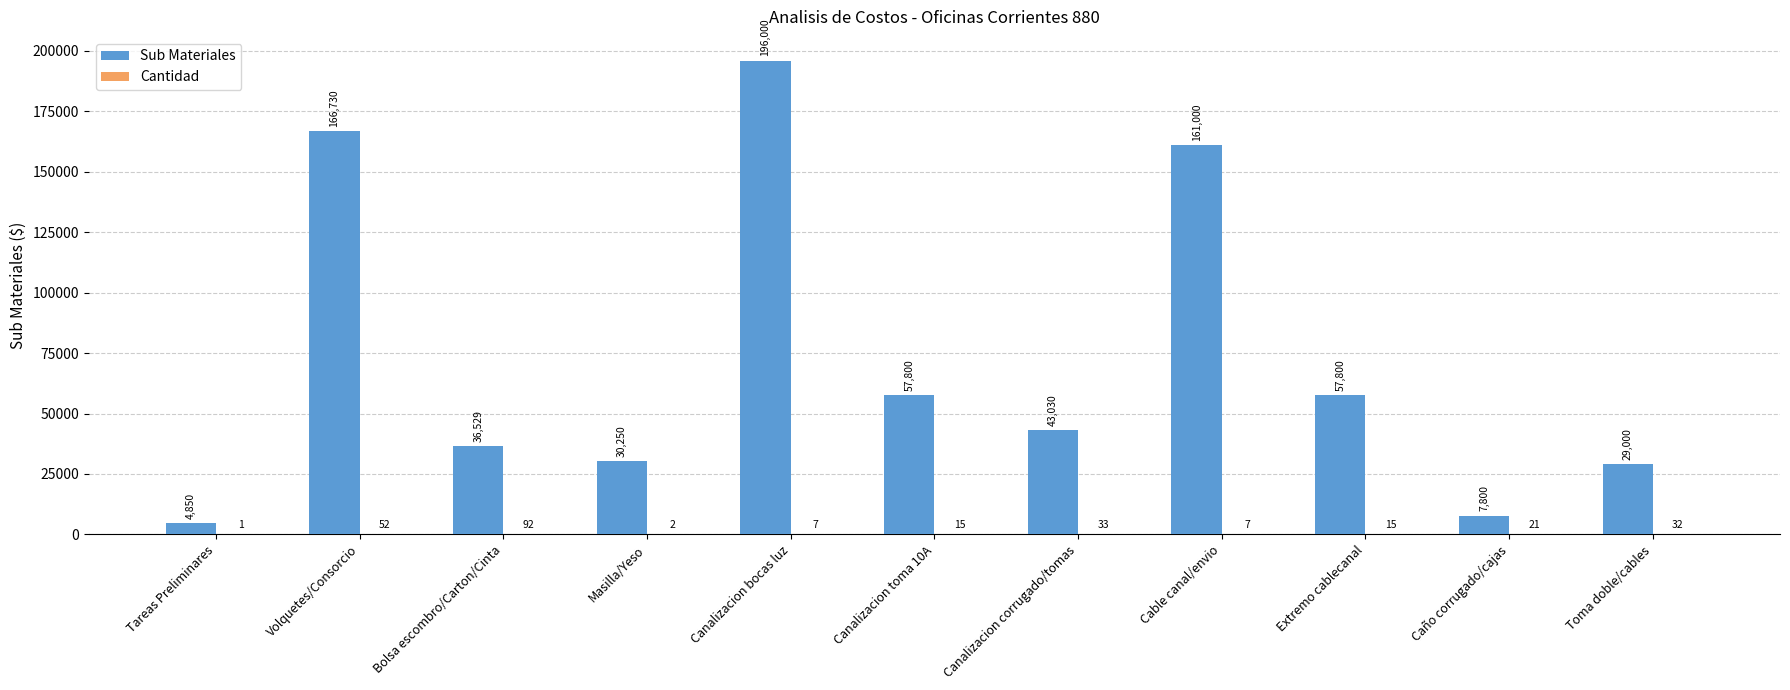

Which series has the largest total across all categories?

Sub Materiales